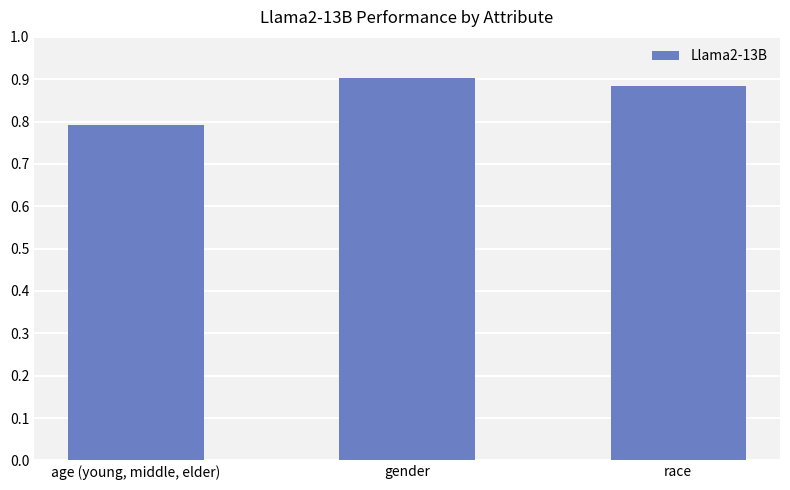

Is it true that the value at gender is 1.6?

False